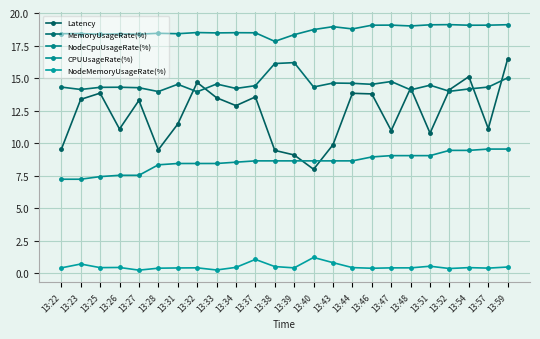

The value of Latency at 13:40 is 4.7. True or false?

False